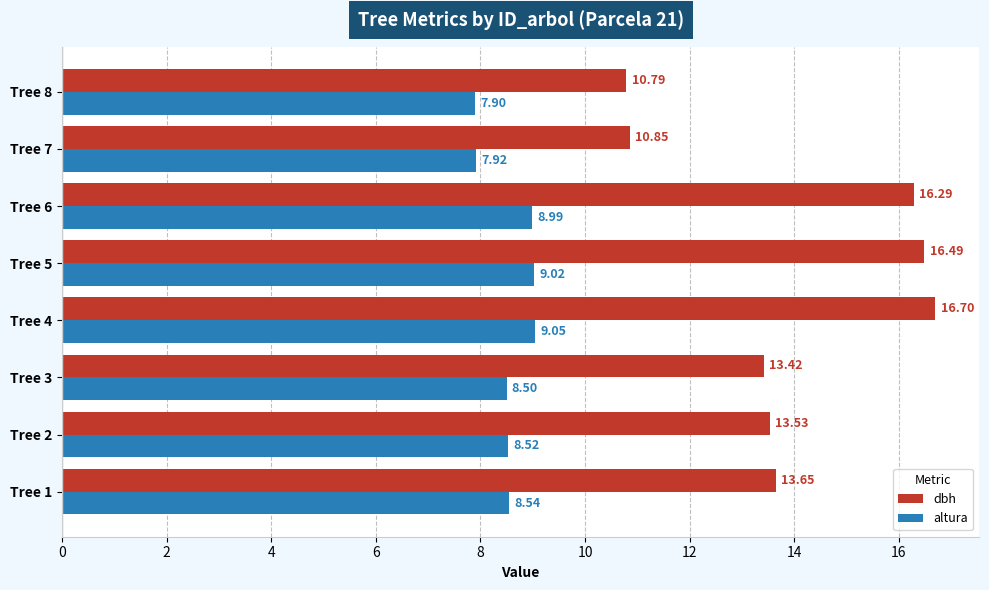

At which category is the sum across all series the highest?

Tree 4